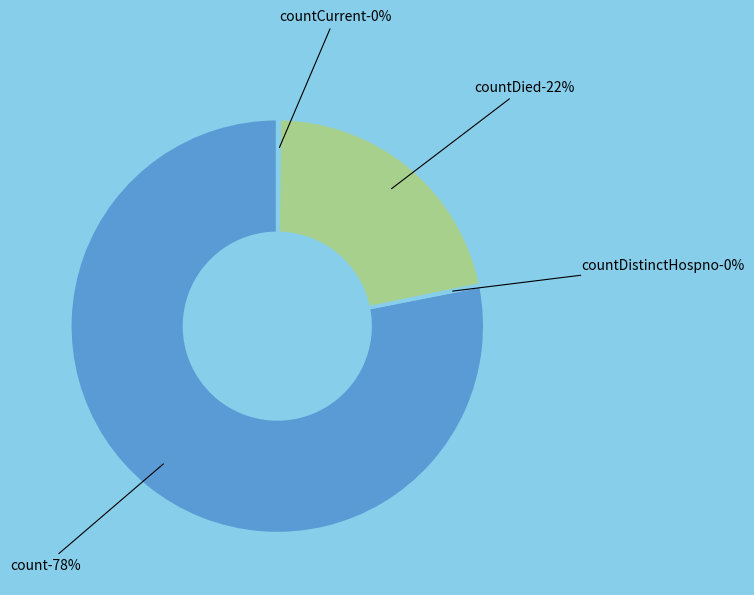

Count the number of slices in the pie.

5